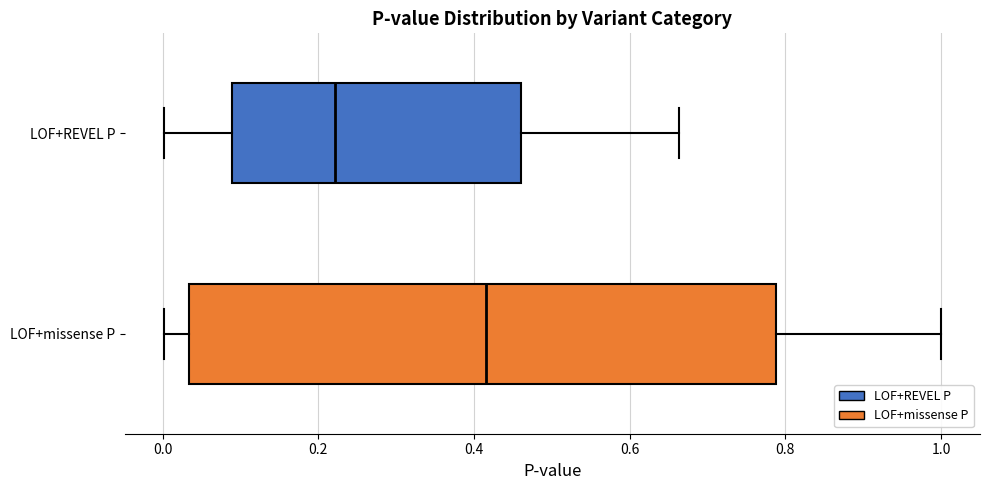

Which box has the furthest to the left median line?

LOF+REVEL P